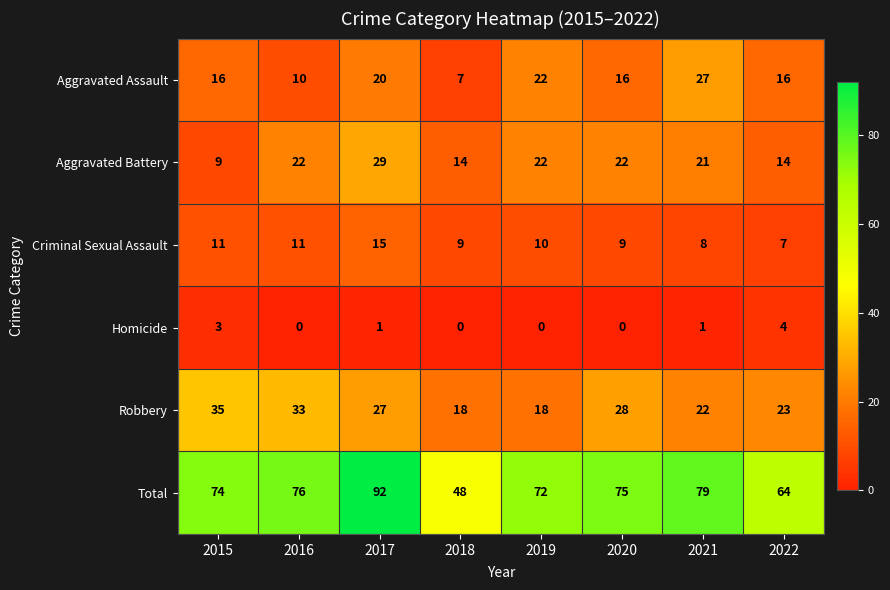

How many Aggravated Assault values are between 16 and 22?

5